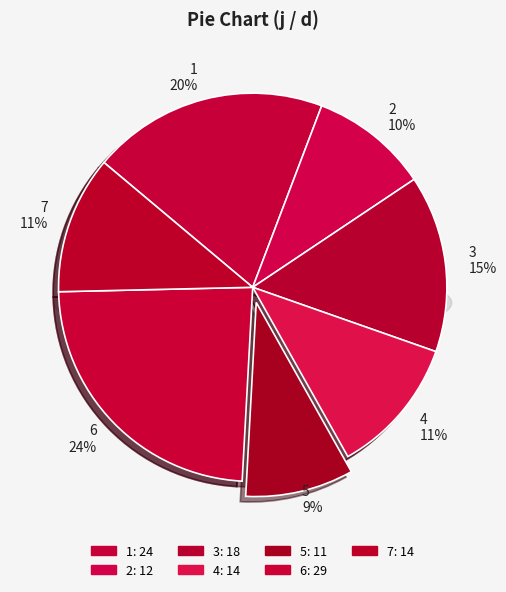

Rank the categories by value from highest to lowest.

6, 1, 3, 4, 7, 2, 5